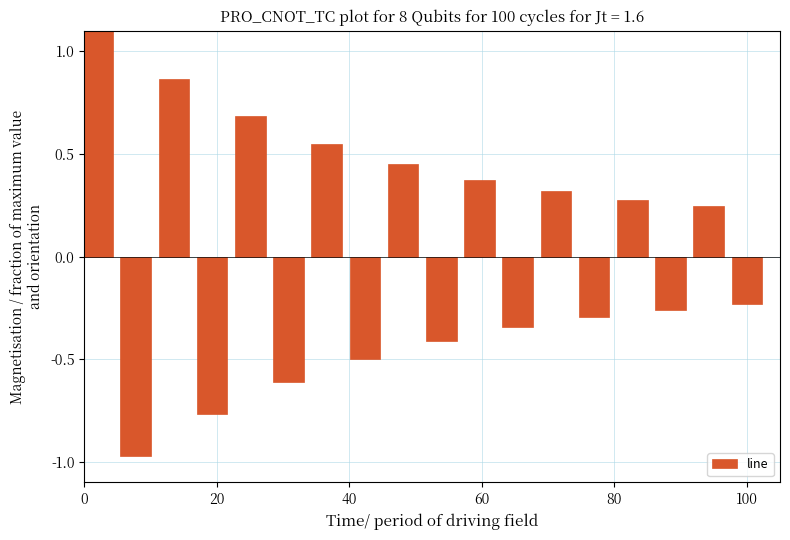

What is the difference between the second highest and minimum values?

1.8